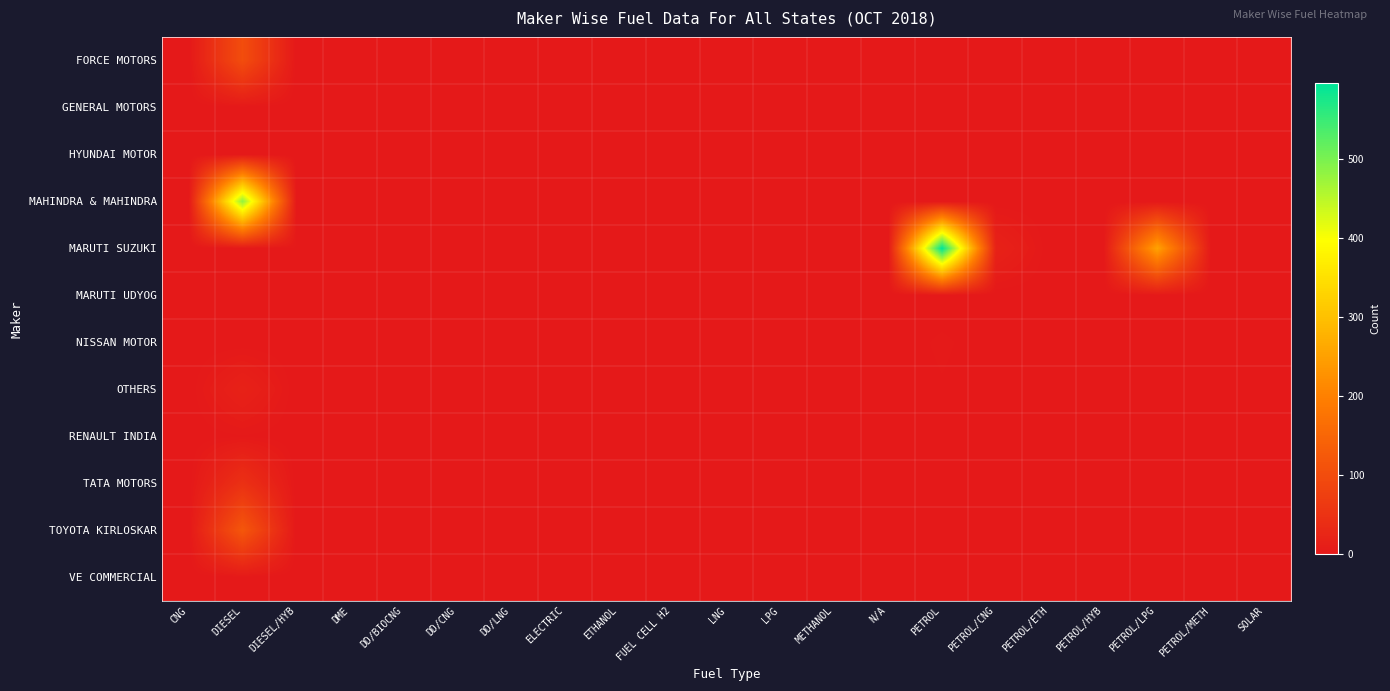

At which category is the sum across all series the highest?

DIESEL